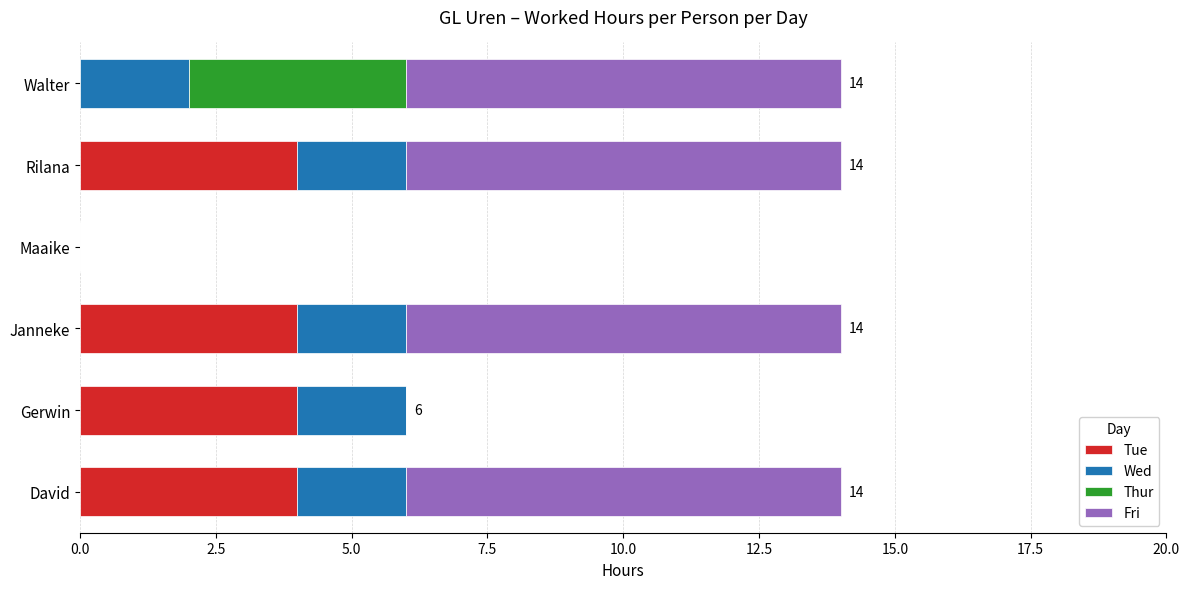

What is the total value across all series at Janneke?

14